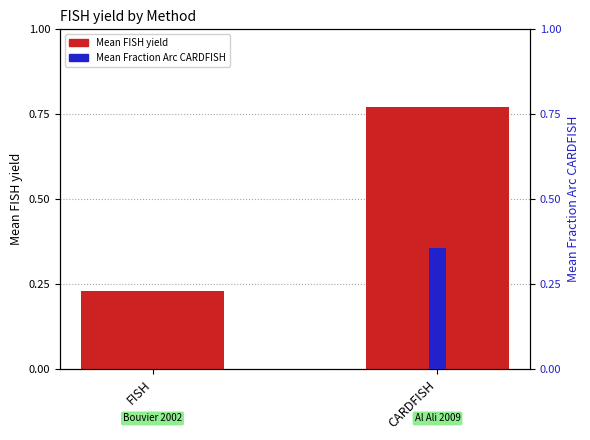

Where is Mean Fraction Arc CARDFISH nearest to the value 0?

FISH